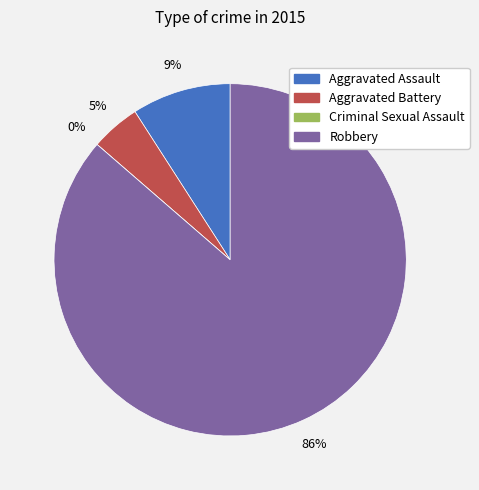

Rank the categories by value from highest to lowest.

Robbery, Aggravated Assault, Aggravated Battery, Criminal Sexual Assault